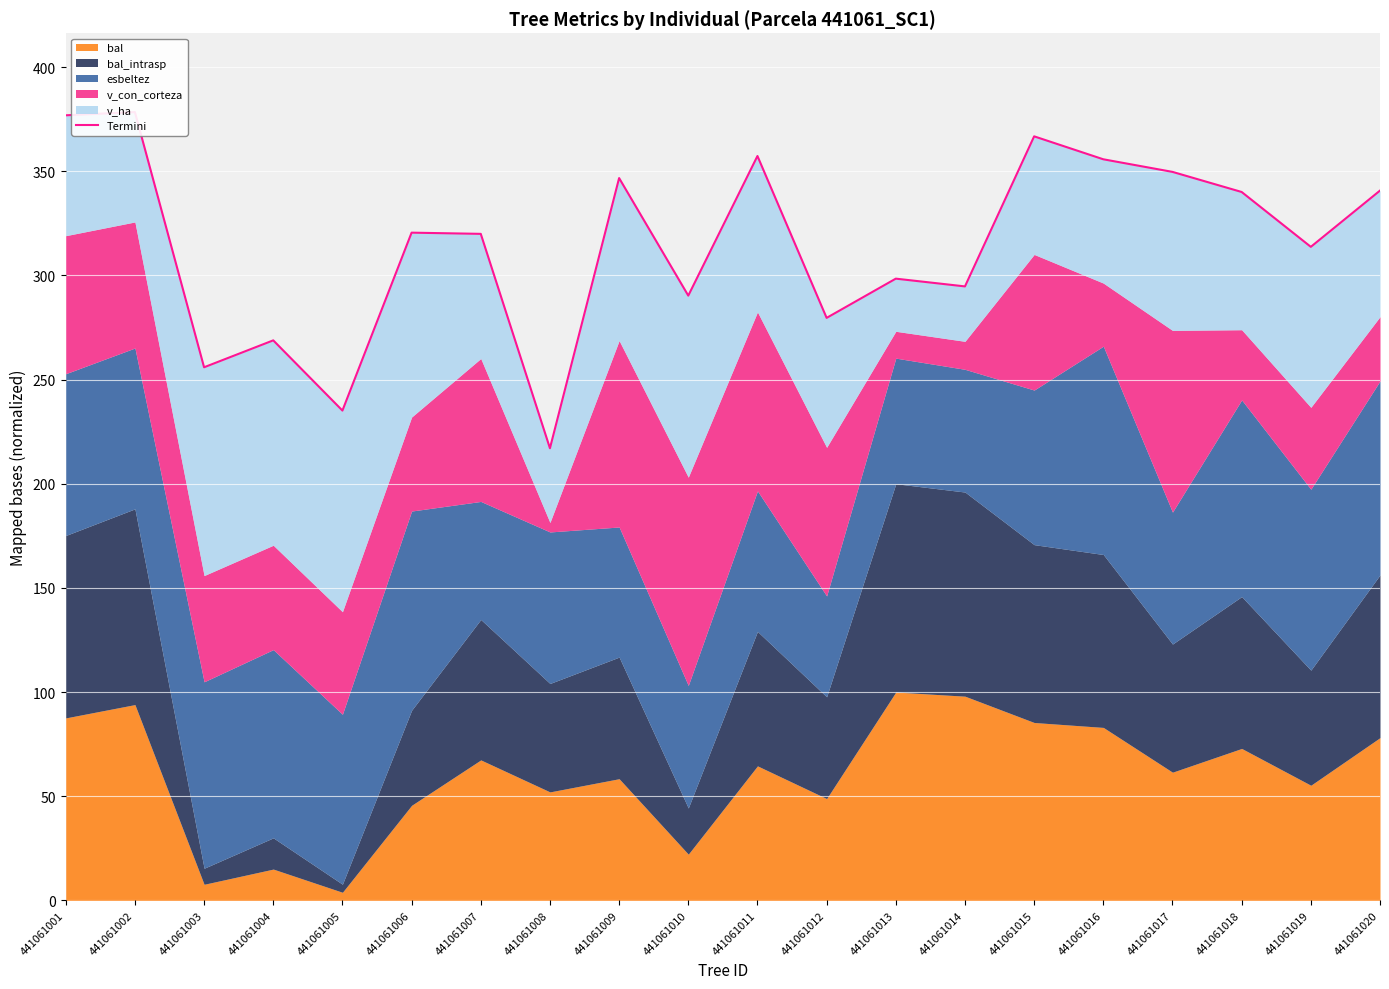

What is the difference between the values at 441061008 and 441061020?

123.7